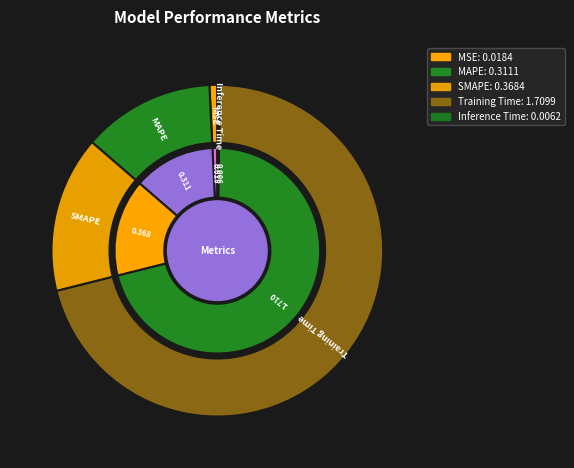

Which category accounts for the majority?

Training Time